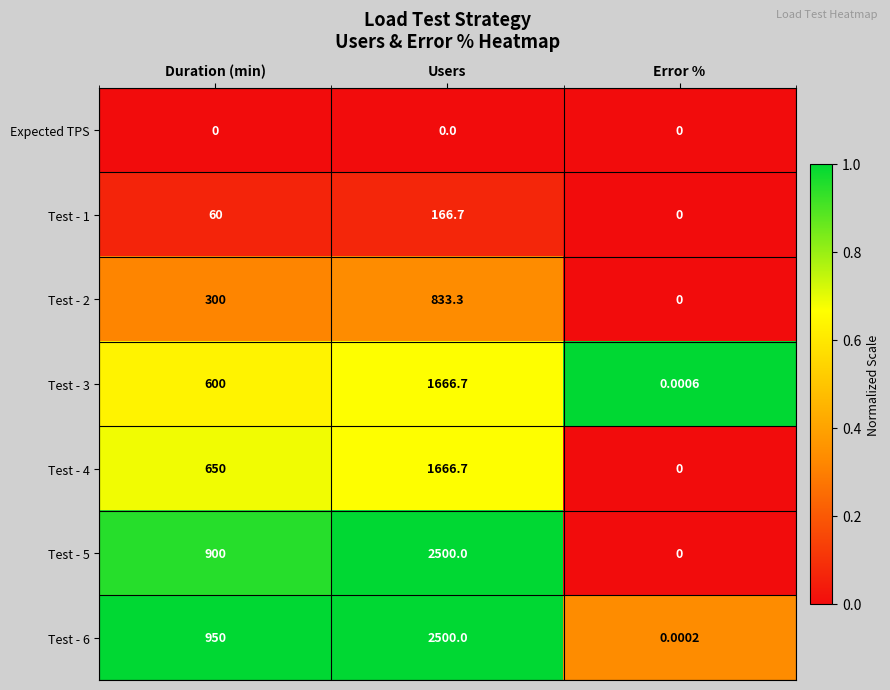

Where is Test - 2 nearest to the value 416?

Duration (min)